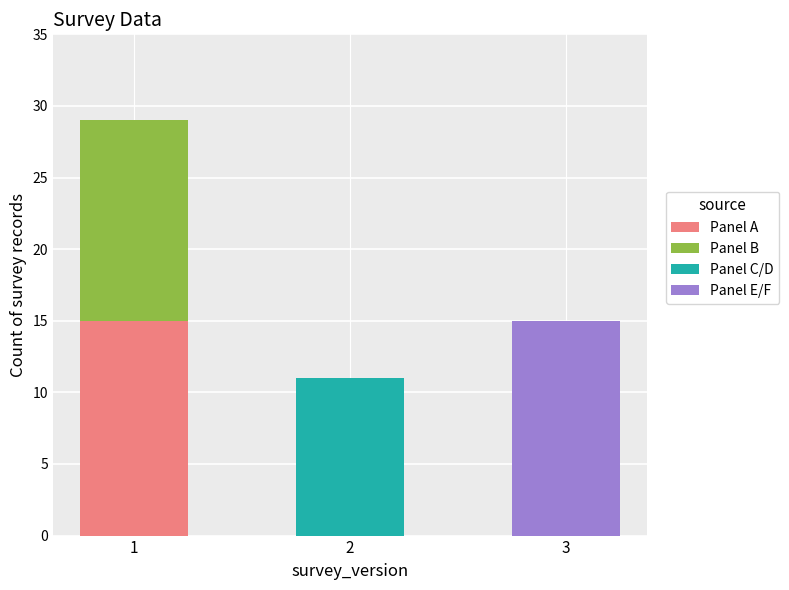

What is the highest value of the Panel A series?

15